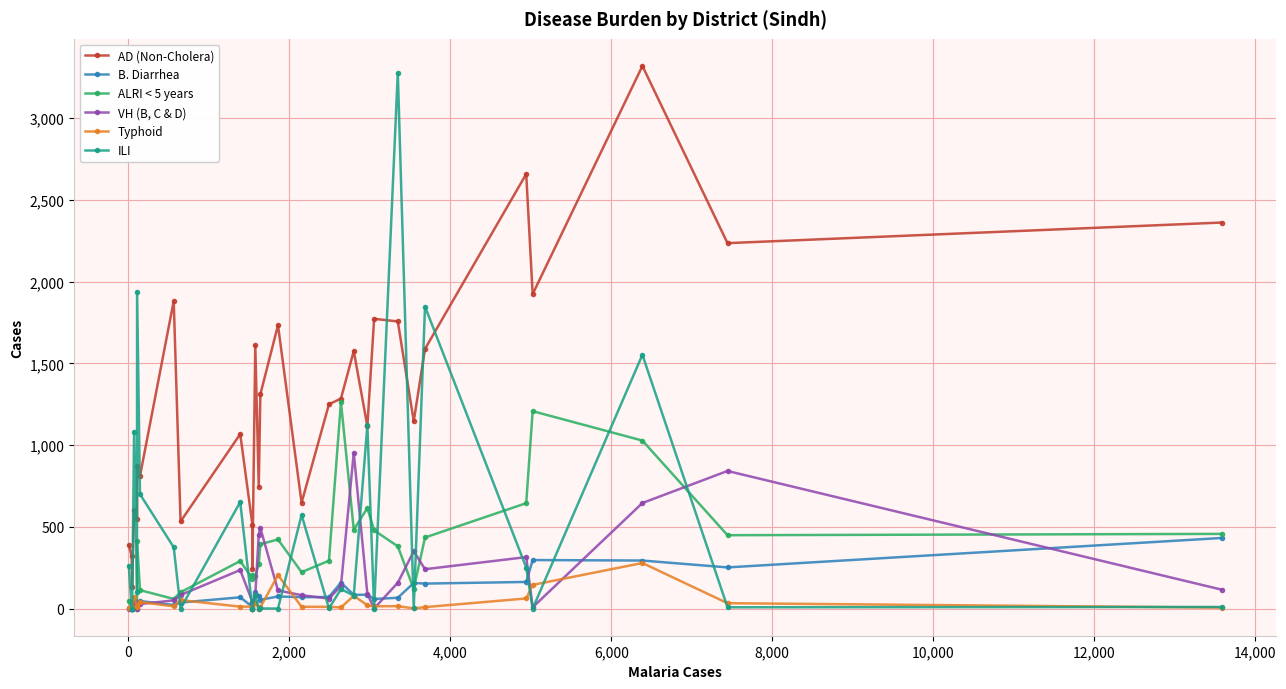

At which category does the chart reach its minimum across all series?

2,000